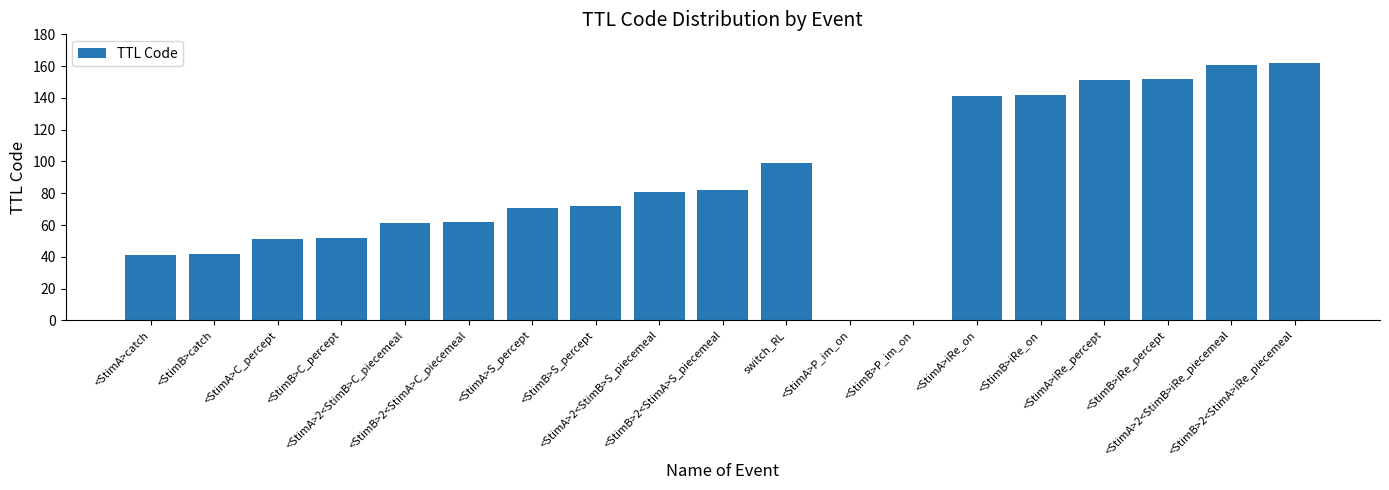

What is the change in value from <StimB>2<StimA>S_piecemeal to <StimB>P_im_on?

-82